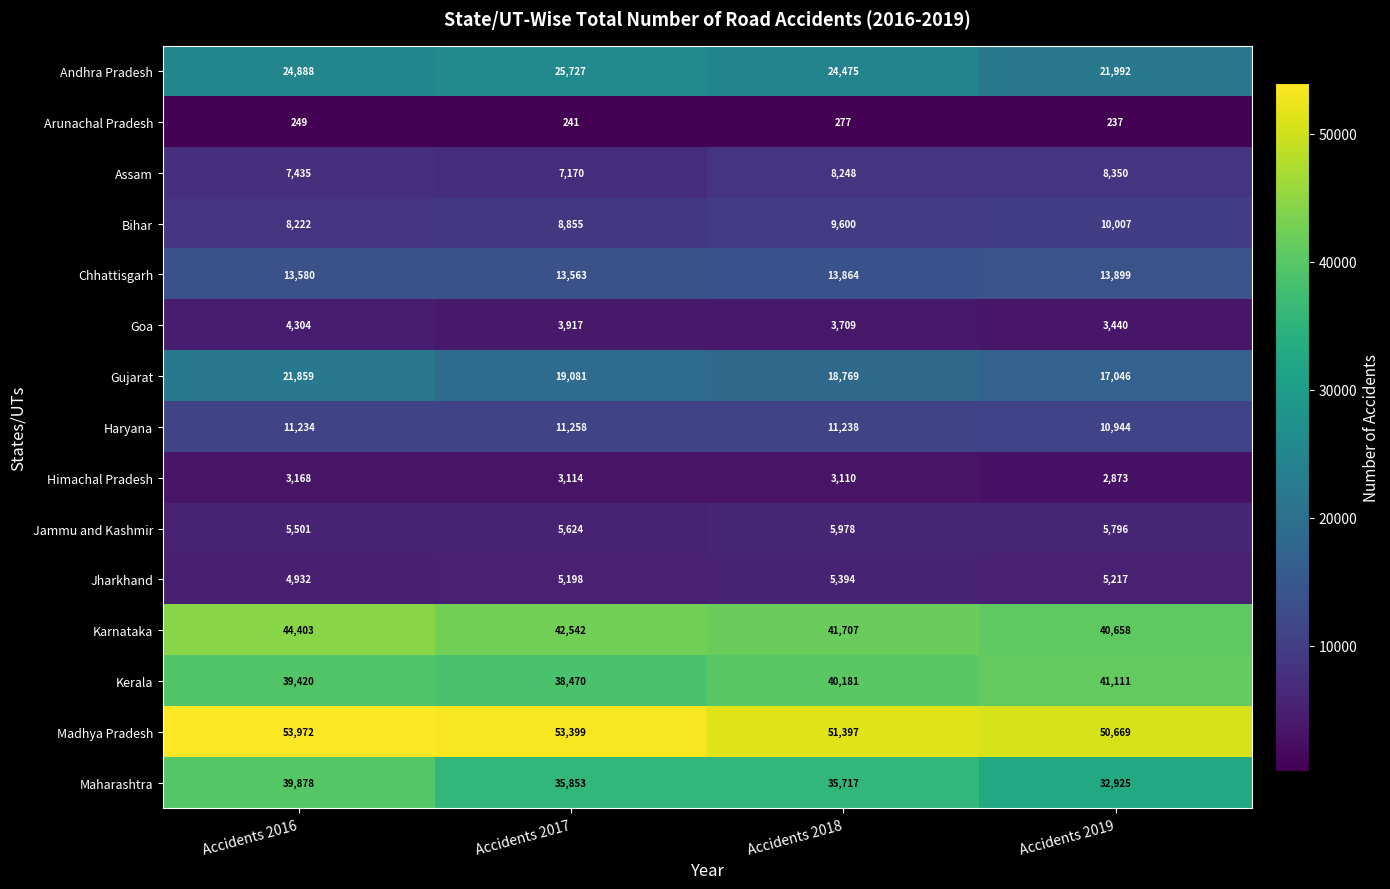

What is the greatest value displayed?

53972